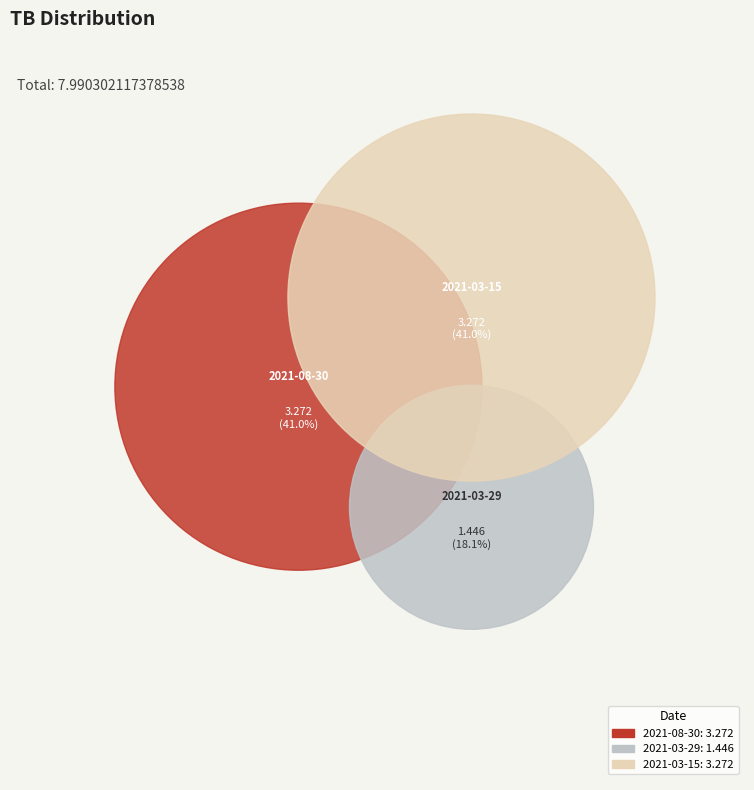

Approximately how many times larger is the value at 2021-08-30 compared to 2021-03-15?

1.0